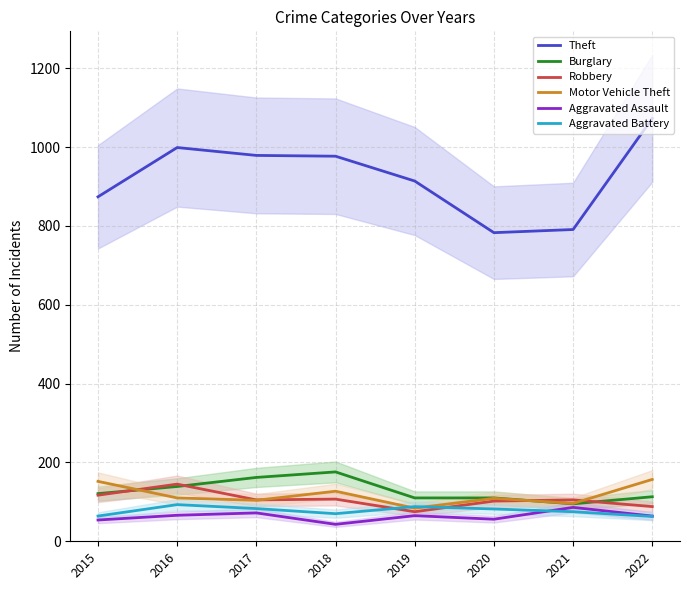

What is the lowest value of the Aggravated Assault series?

43